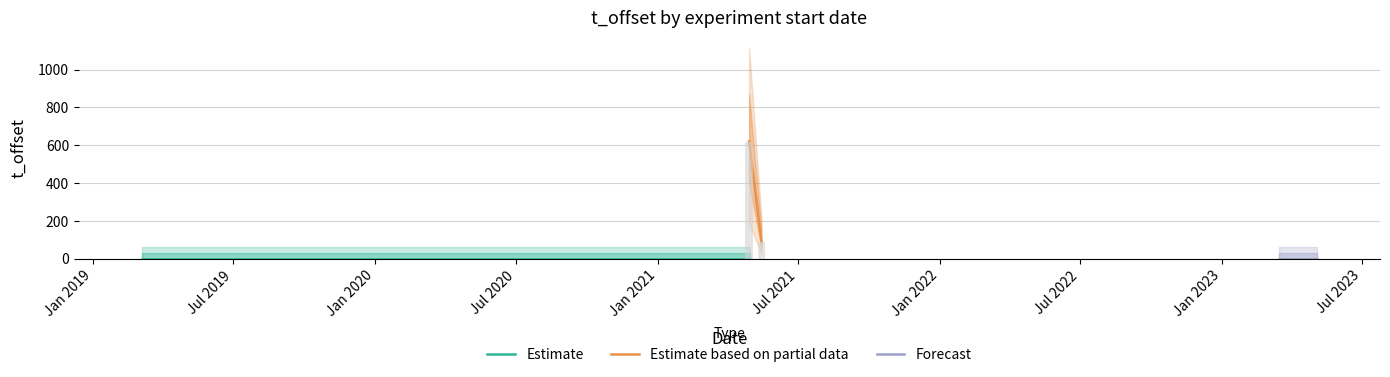

What is the label of the 8th bar from the right?

2020-07-21